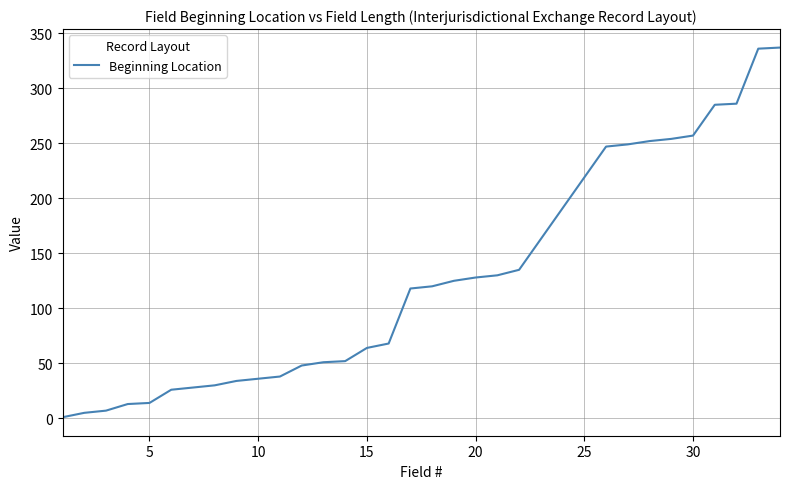

What is the maximum value shown in the chart?

337